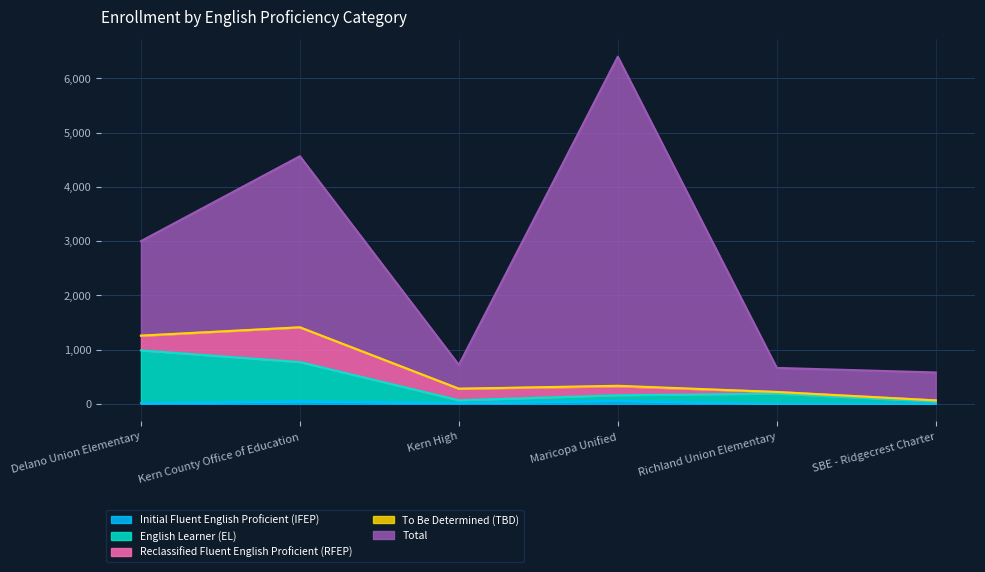

True or false: To Be Determined (TBD) and Initial Fluent English Proficient (IFEP) intersect in this chart.

False